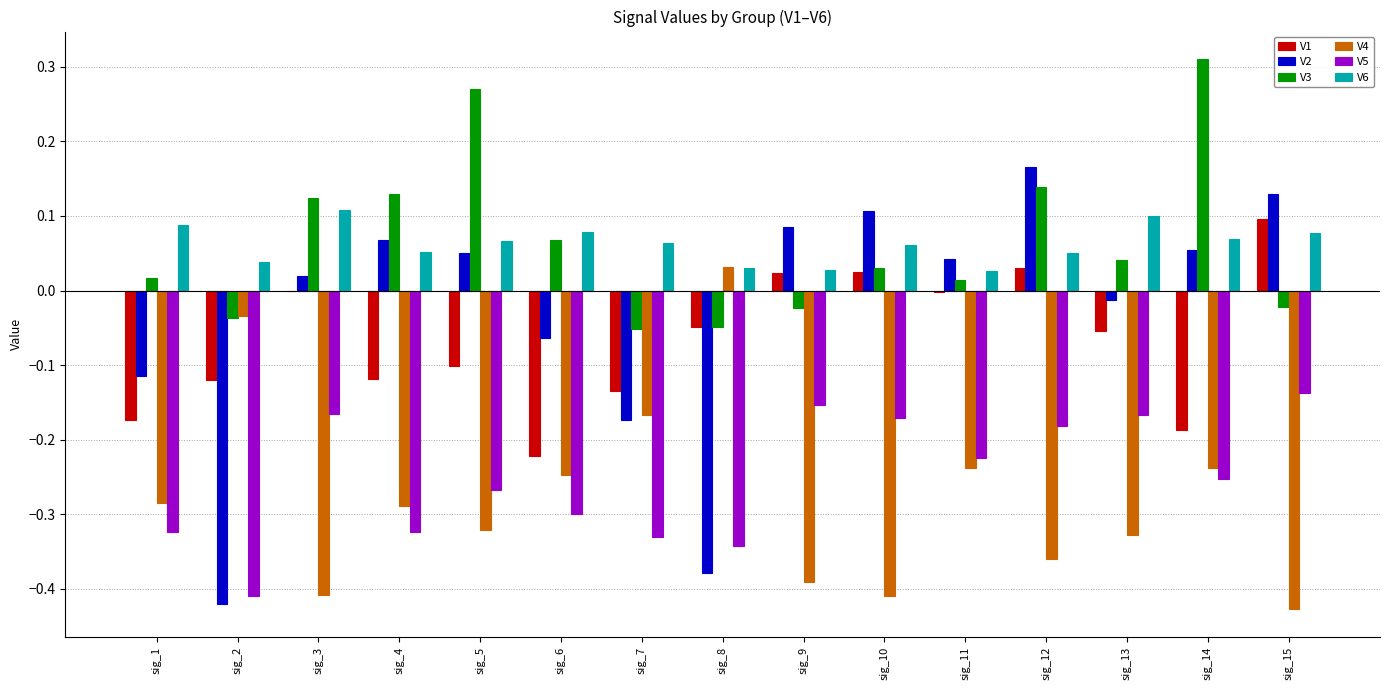

Does the chart contain stacked bars?

No